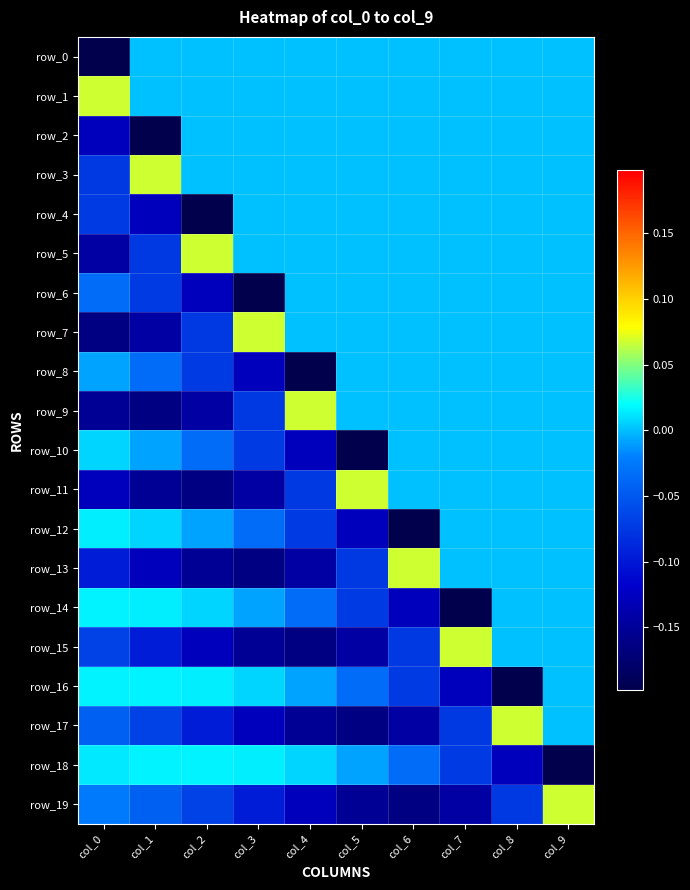

What is the greatest value displayed?

0.1